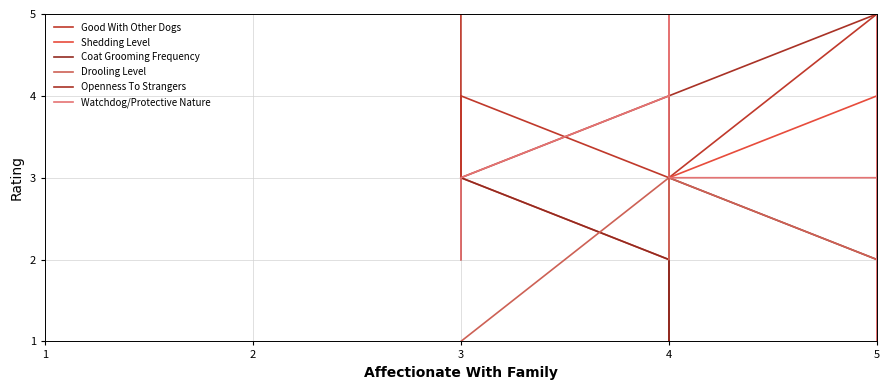

Does the chart display data point markers on the line(s)?

No